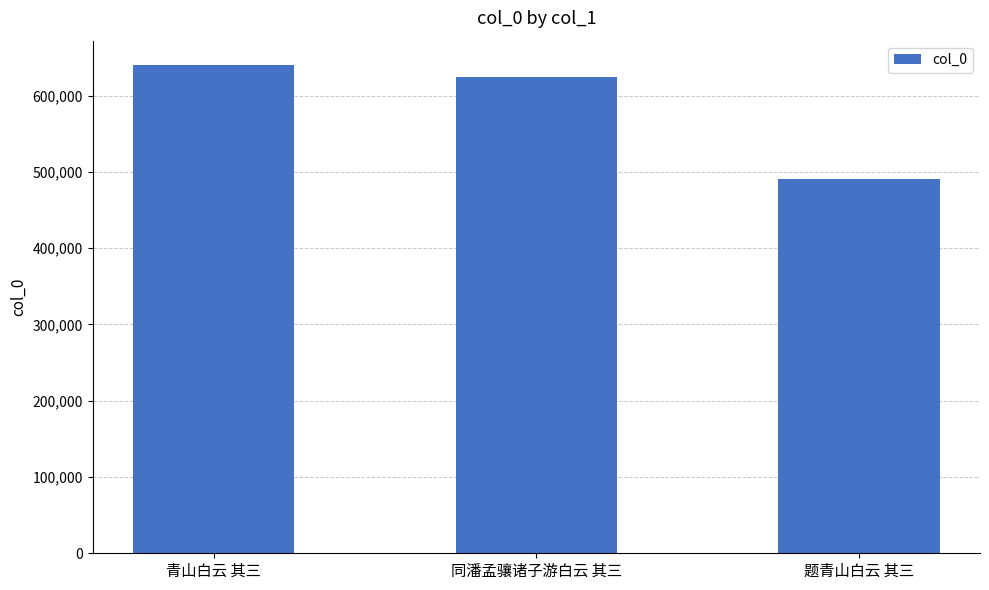

Which category has the highest value across all series?

青山白云 其三